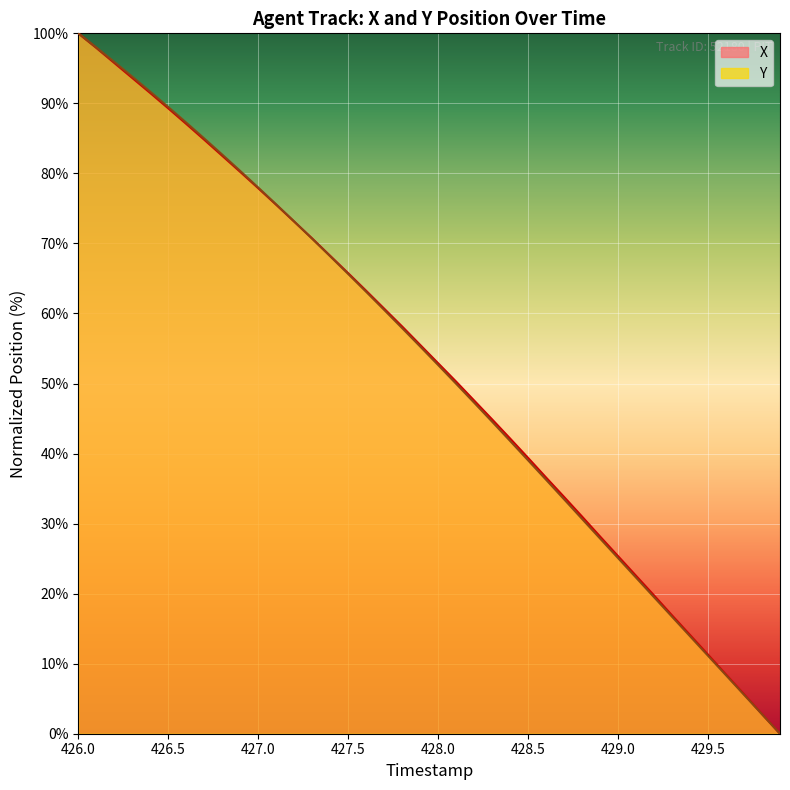

At which category is the sum across all series the highest?

426.0